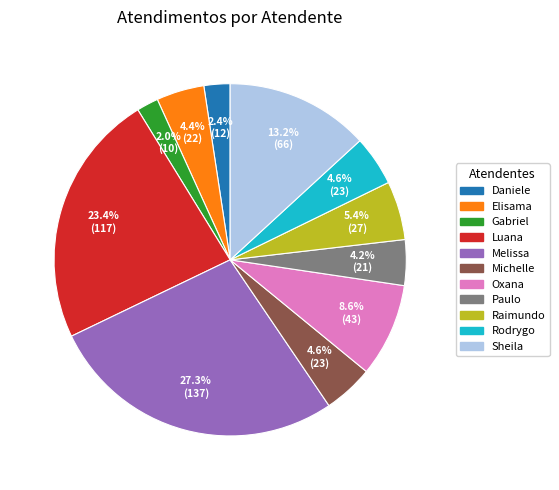

Does any single category account for the majority?

No